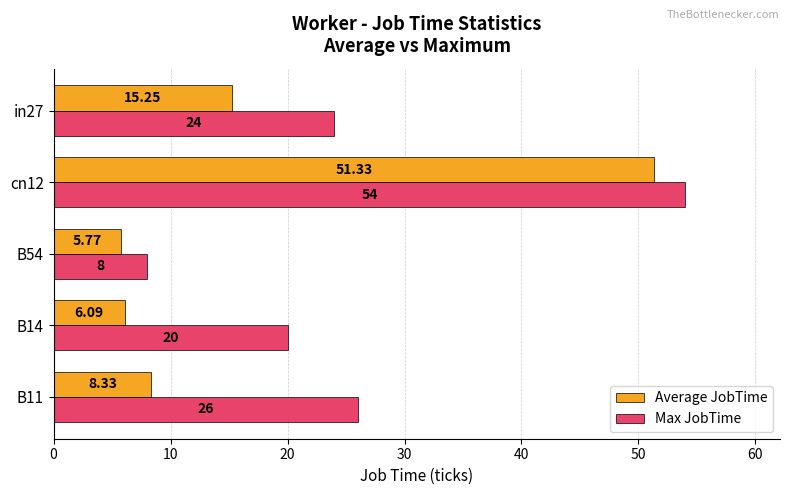

At which category is the sum across all series the highest?

cn12